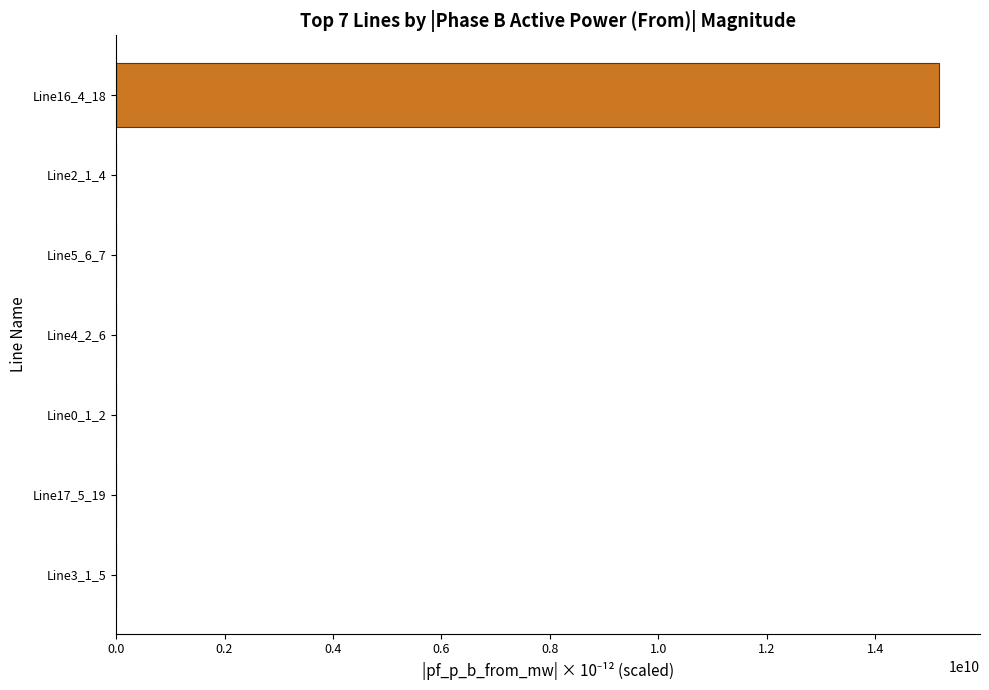

What is the maximum value shown in the chart?

15169540447.5